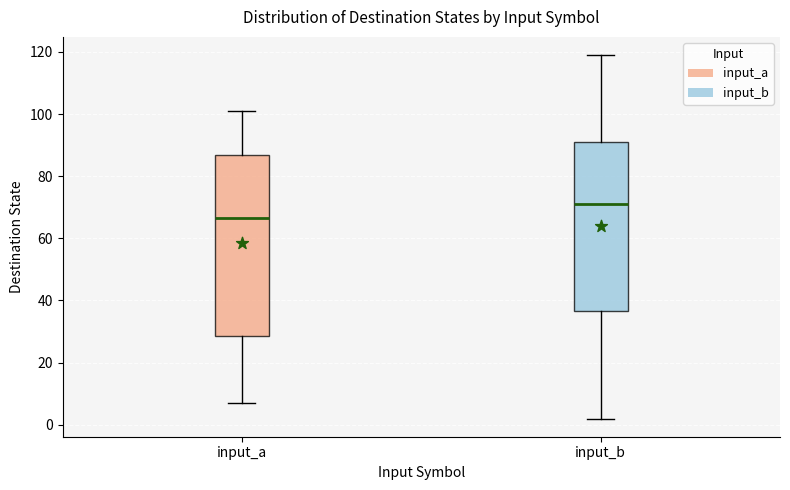

Reading left to right, transcribe this box plot: for each box, give where its median line is, the range the box spans, and where its two whiskers end, as read against the y-axis. The values are not printed on the chart, so give them approximately, as read against the axis.

input_a: median 66, box 28 to 86, whiskers 8 to 102
input_b: median 72, box 36 to 92, whiskers 2 to 120